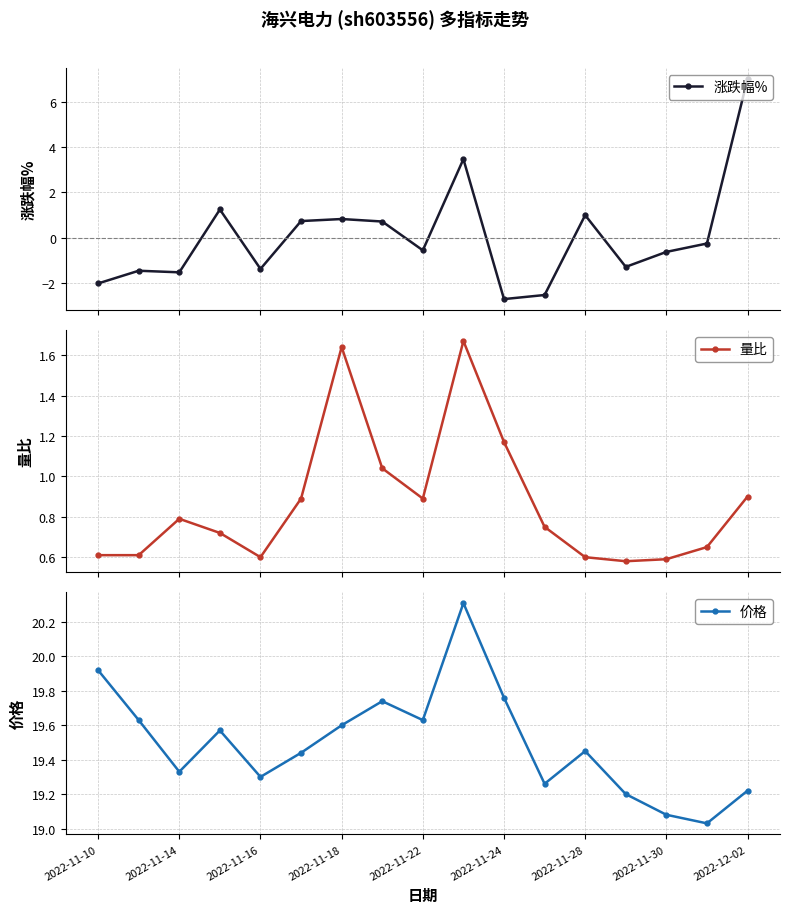

At how many categories does at least one series exceed 2?

17